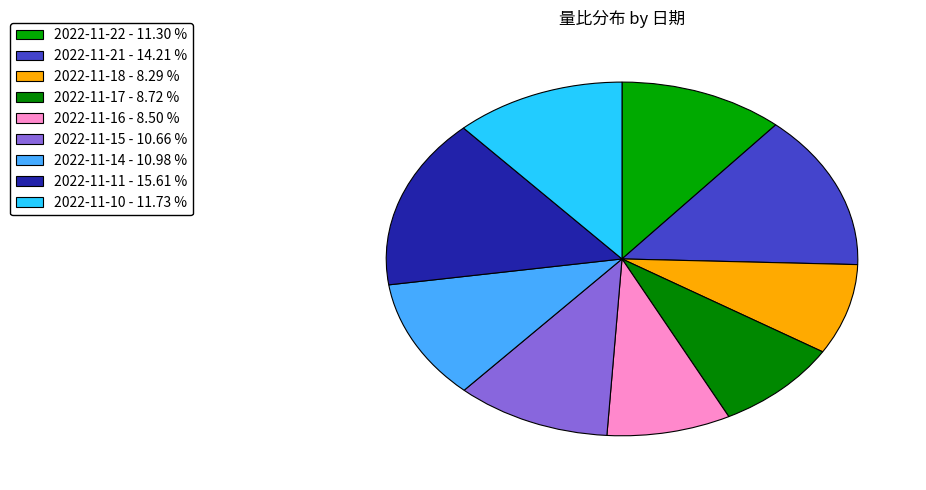

True or false: 2022-11-10 accounts for 21% of the total.

False